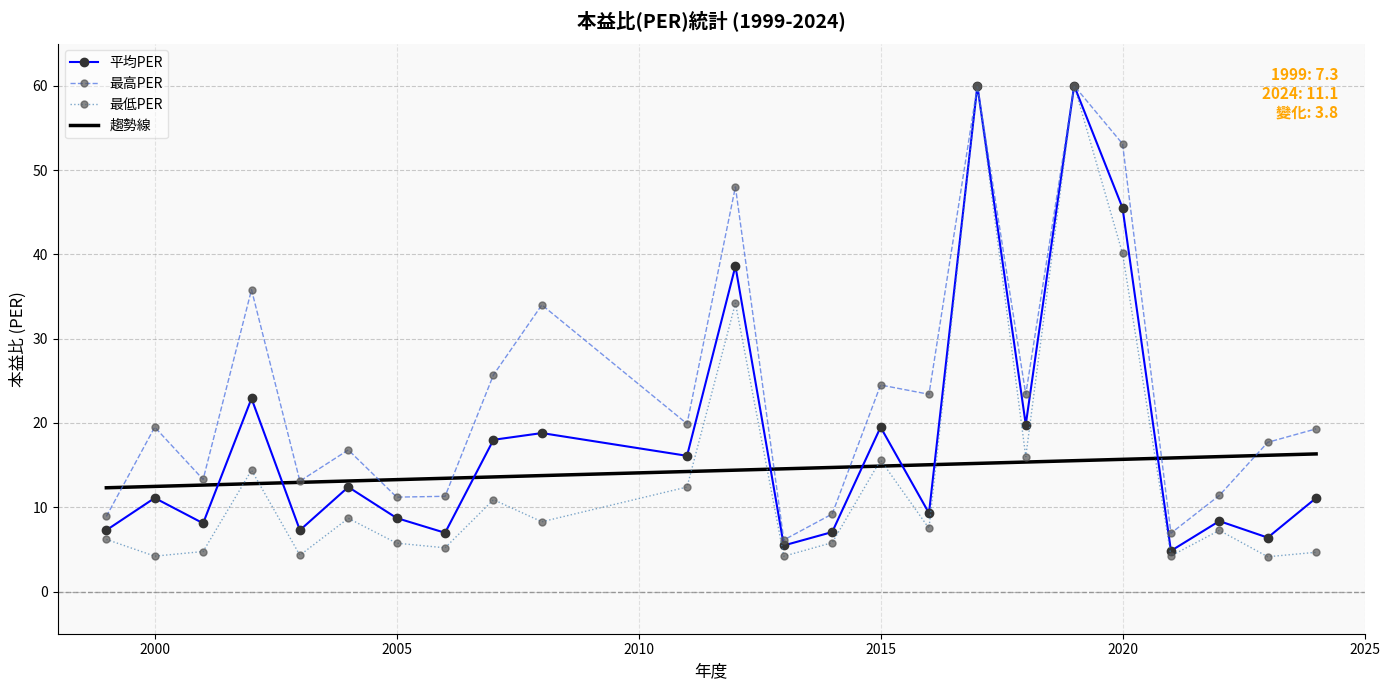

True or false: 趨勢線 and 平均PER cross at least once.

True